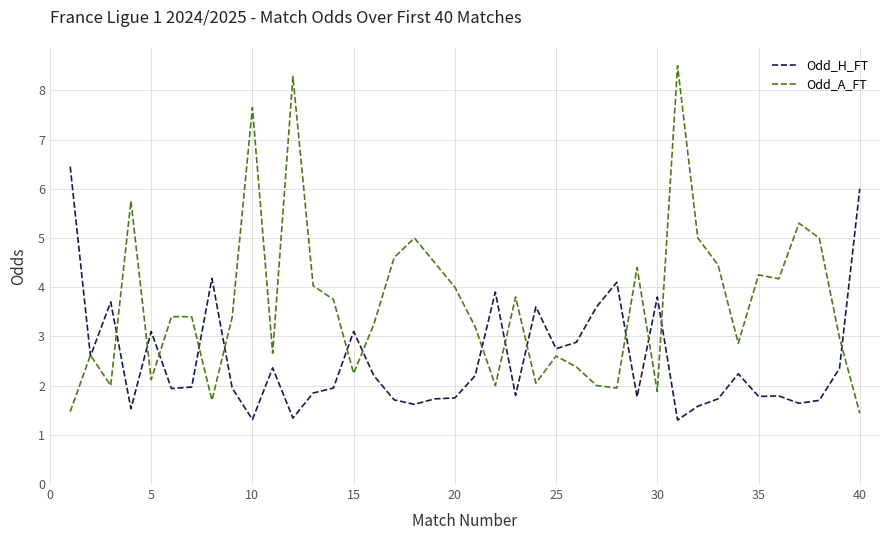

Rank the series by their maximum value, from highest to lowest.

Odd_A_FT, Odd_H_FT